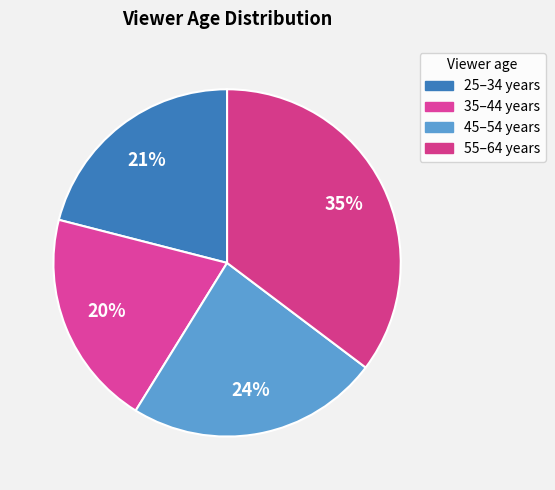

How many slices are in this pie chart?

4